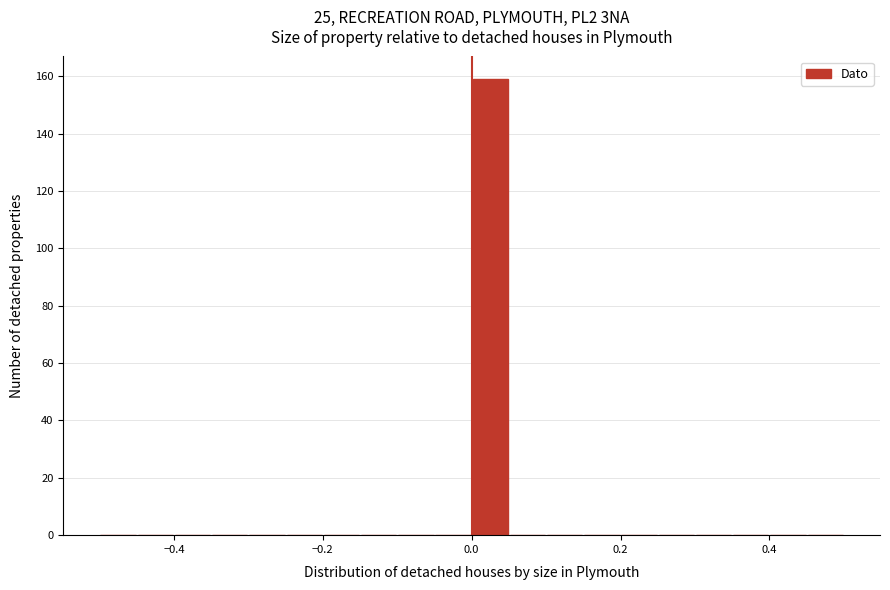

Around what value on the x-axis is the tallest bar? Give the approximate position of its centre, as read against the axis.

0.02